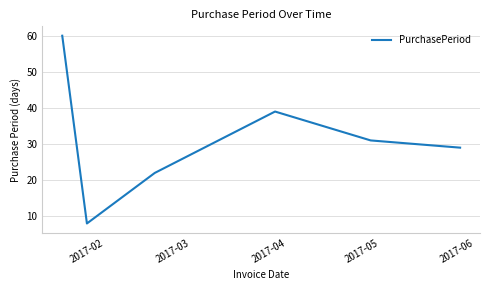

How many distinct data groups are displayed?

1